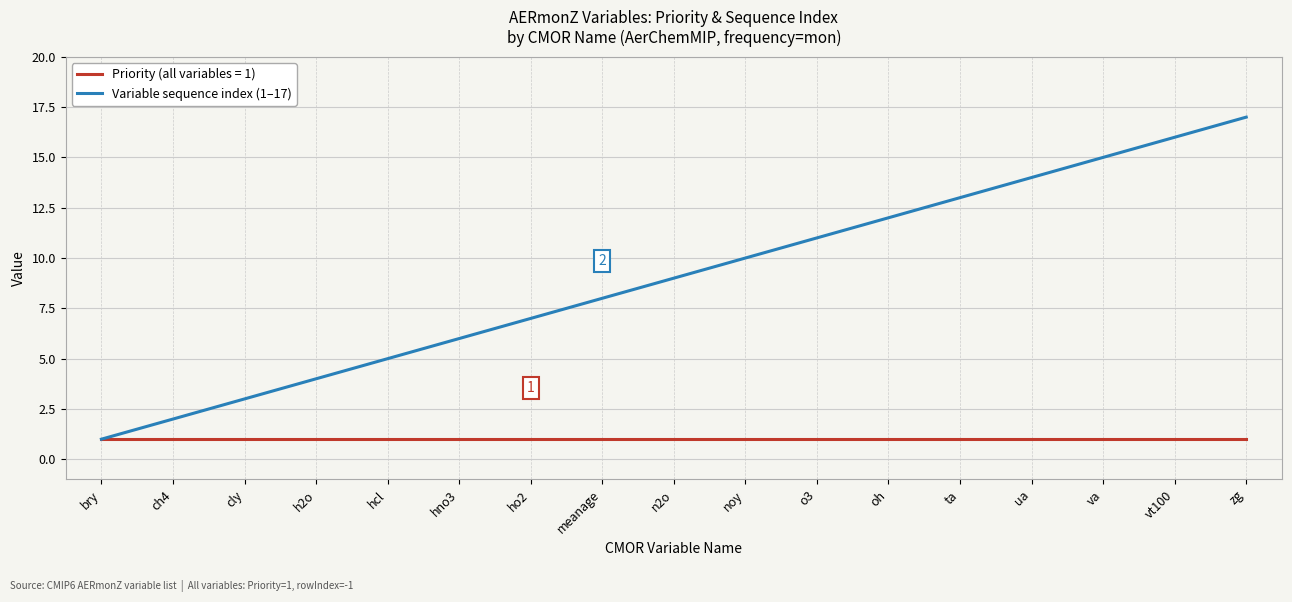

What is the greatest value displayed?

17